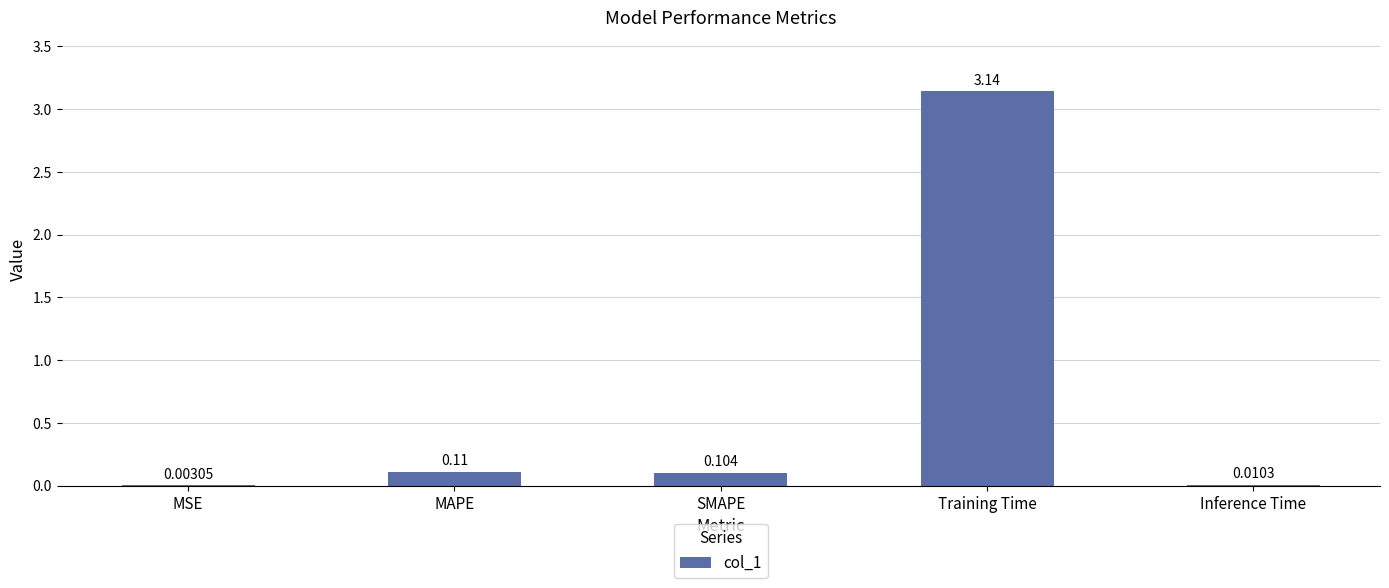

Count the number of data series in this chart.

1